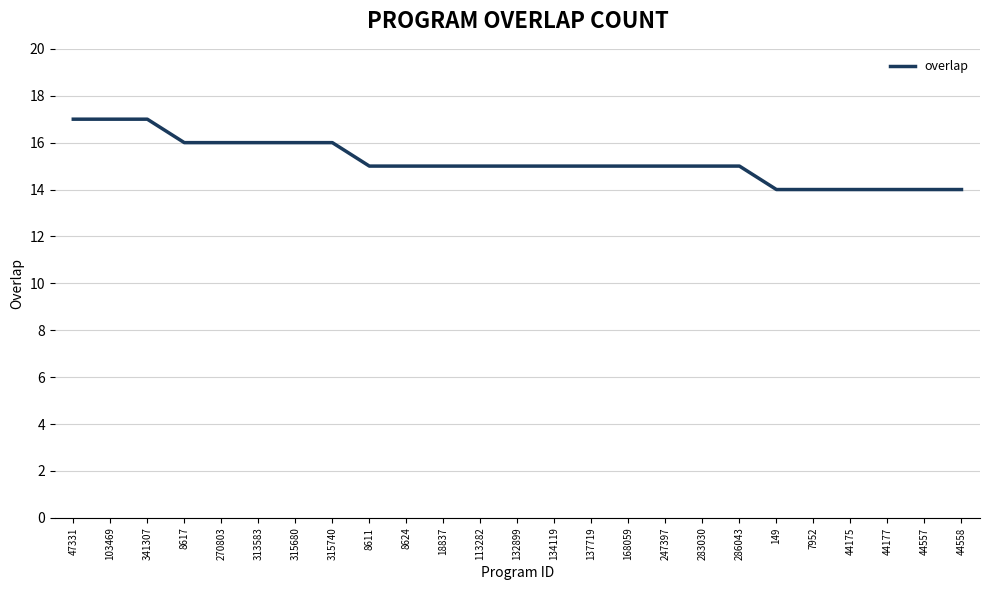

Where does the data first go above 15?

47331